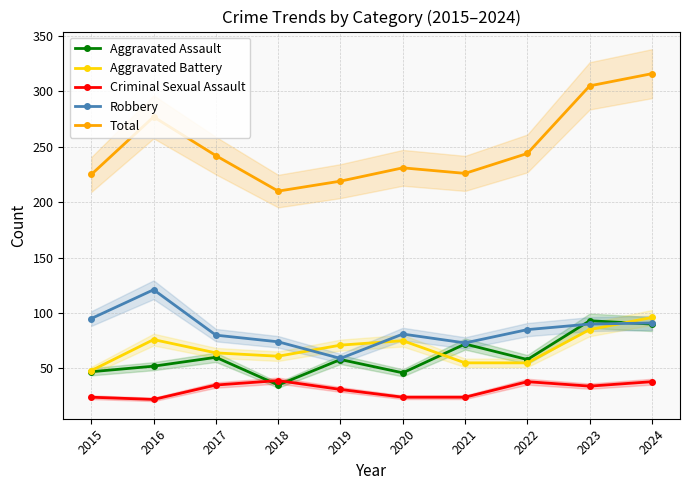

Between 2017 and 2020, which series saw the biggest shift?

Aggravated Assault